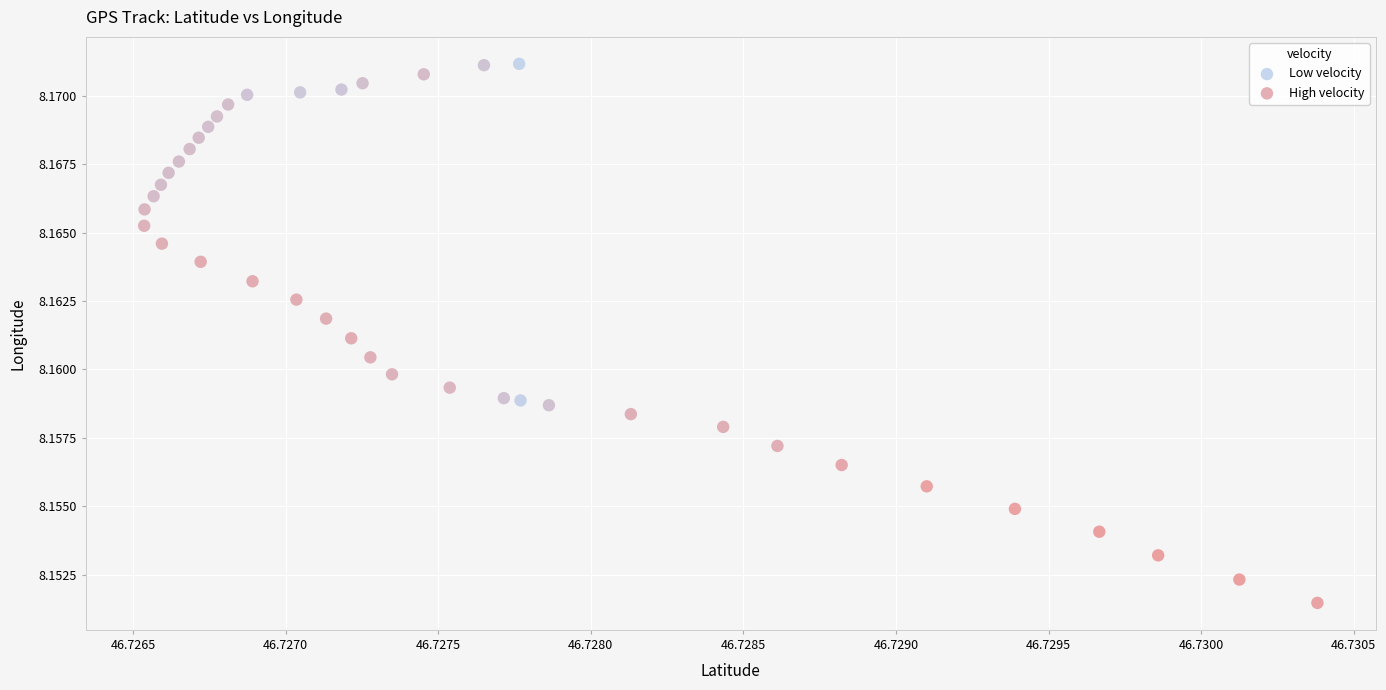

Which series reaches the maximum Y coordinate?

Low velocity